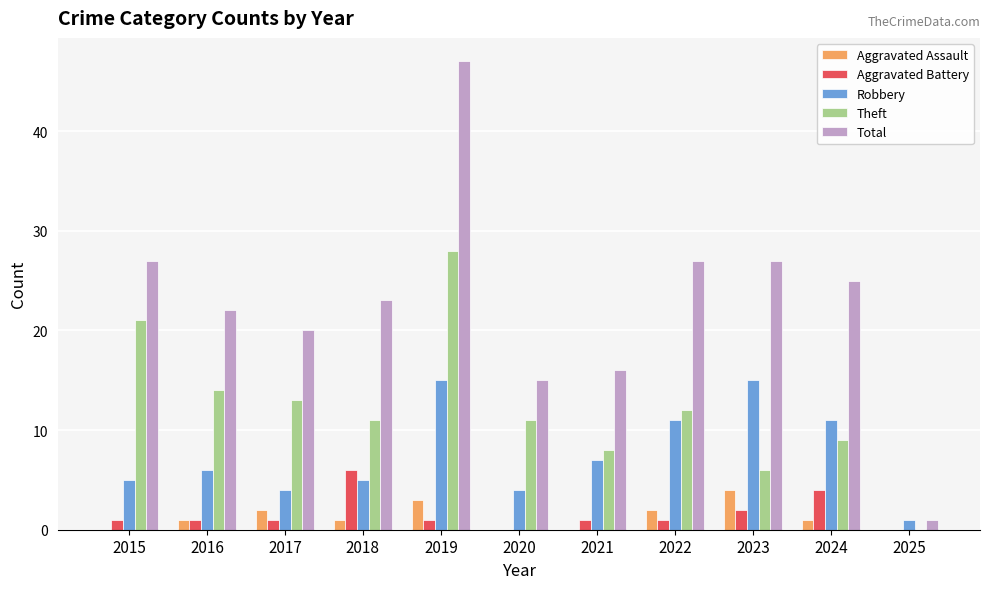

Between 2015 and 2016, which series saw the biggest shift?

Theft